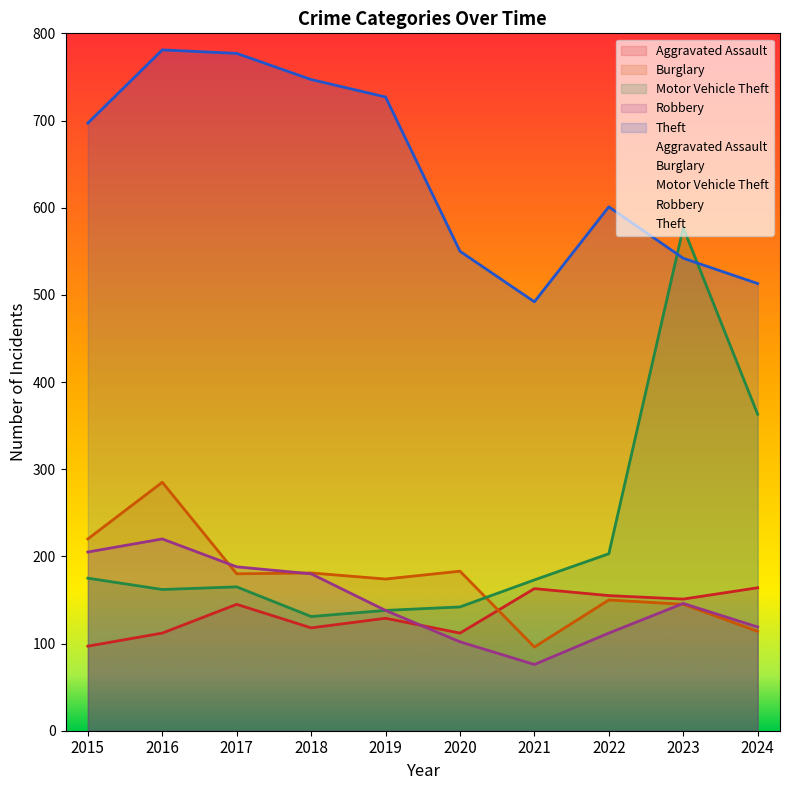

Which series has the largest total across all categories?

Theft